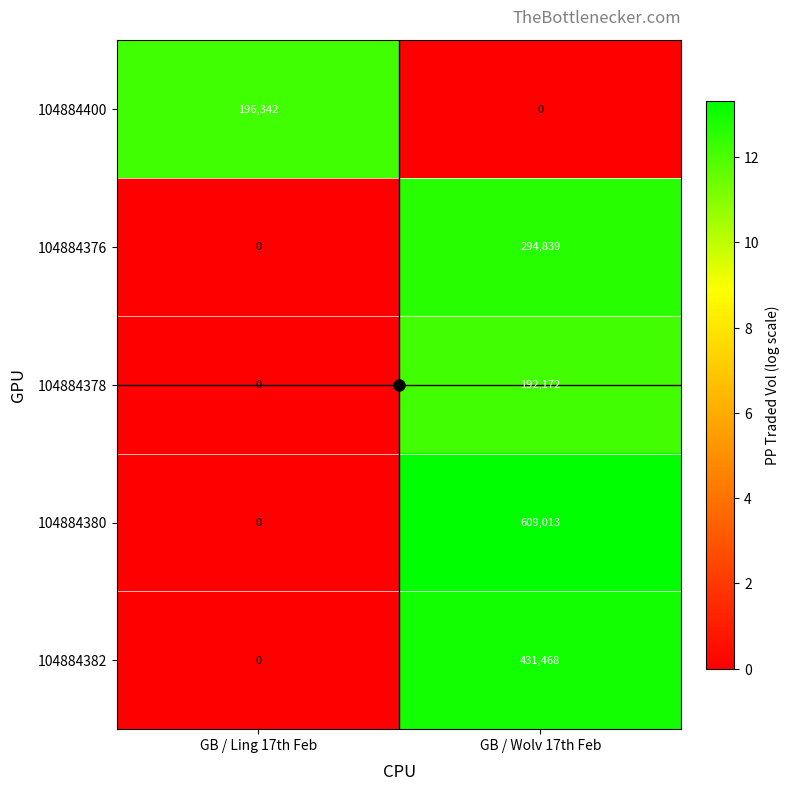

At which label does 104884376 reach its minimum?

GB / Ling 17th Feb